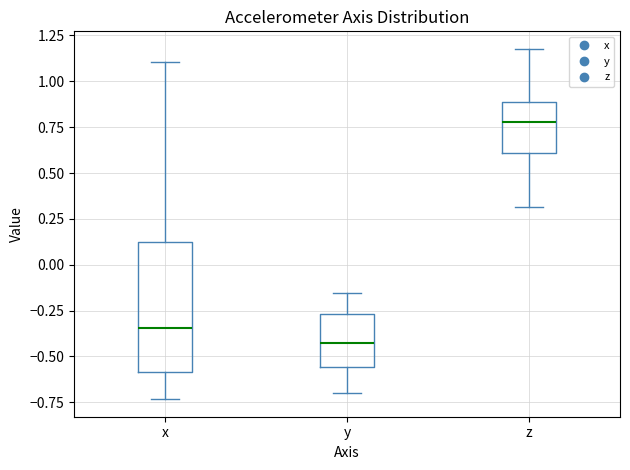

Reading left to right, read every box against the y-axis: the position of its median line, the range the box covers, and the ends of its whiskers. The values are not printed on the chart, so give them approximately, as read against the axis.

x: median -0.35, box -0.60 to 0.10, whiskers -0.75 to 1.10
y: median -0.45, box -0.55 to -0.25, whiskers -0.70 to -0.15
z: median 0.80, box 0.60 to 0.90, whiskers 0.30 to 1.20